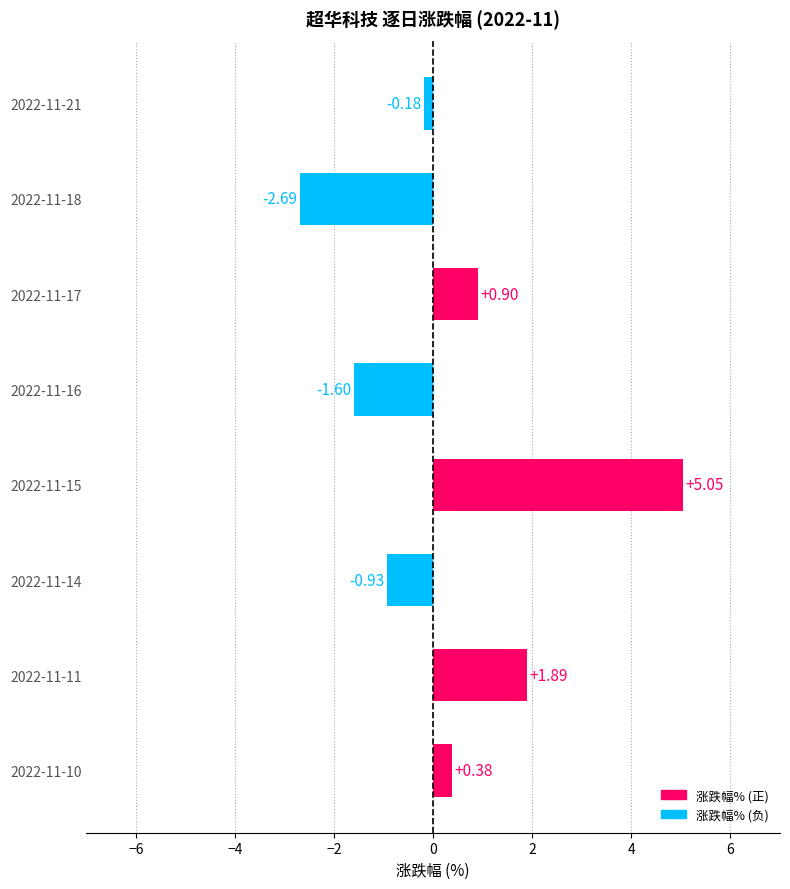

What is the sum of all values?

2.8